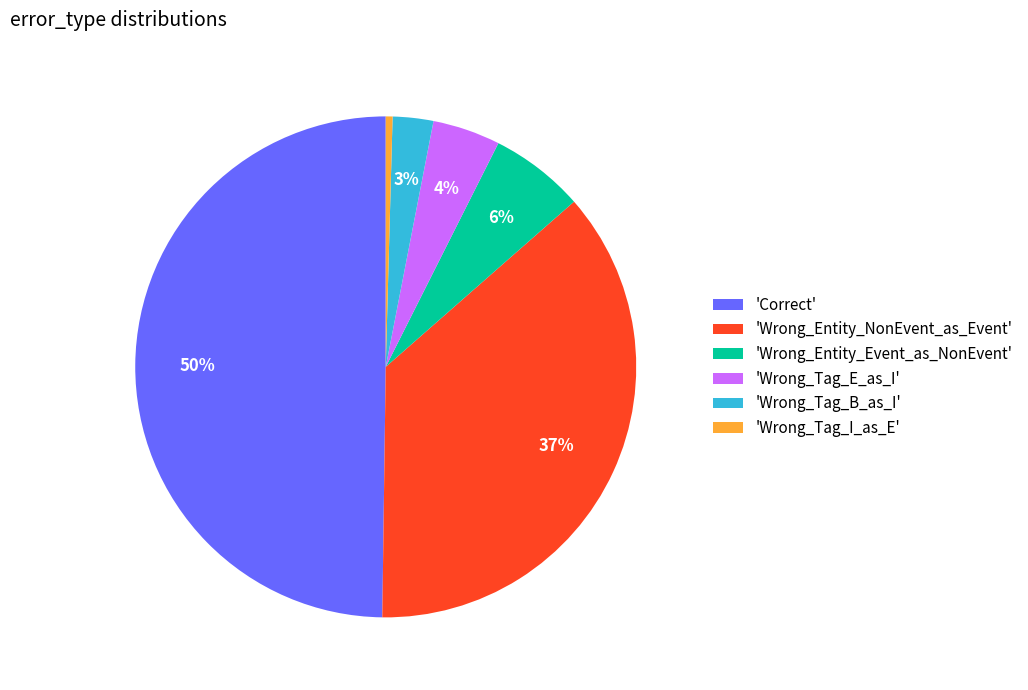

Is 'Wrong_Tag_E_as_I' the majority of the pie?

No